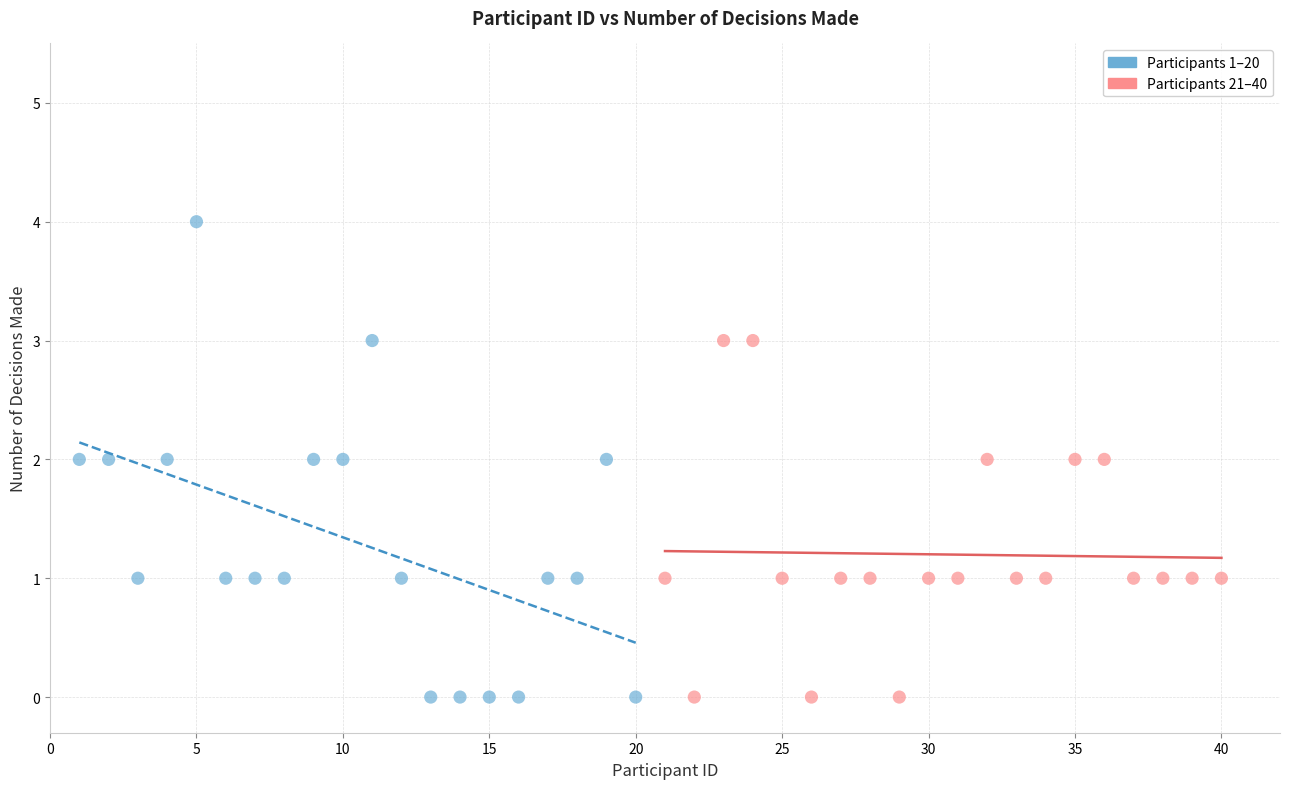

What are all the series names shown in the legend?

Participants 1–20, Participants 21–40